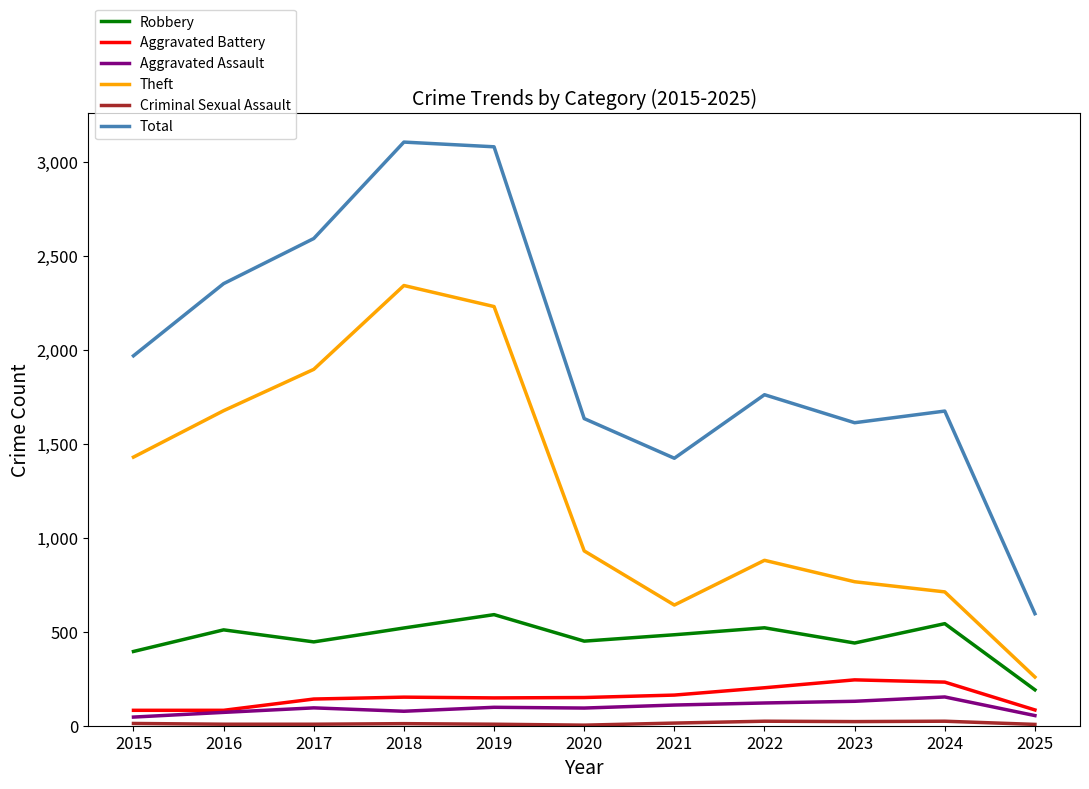

What is the difference between the maximum and minimum values in the Theft series?

2083